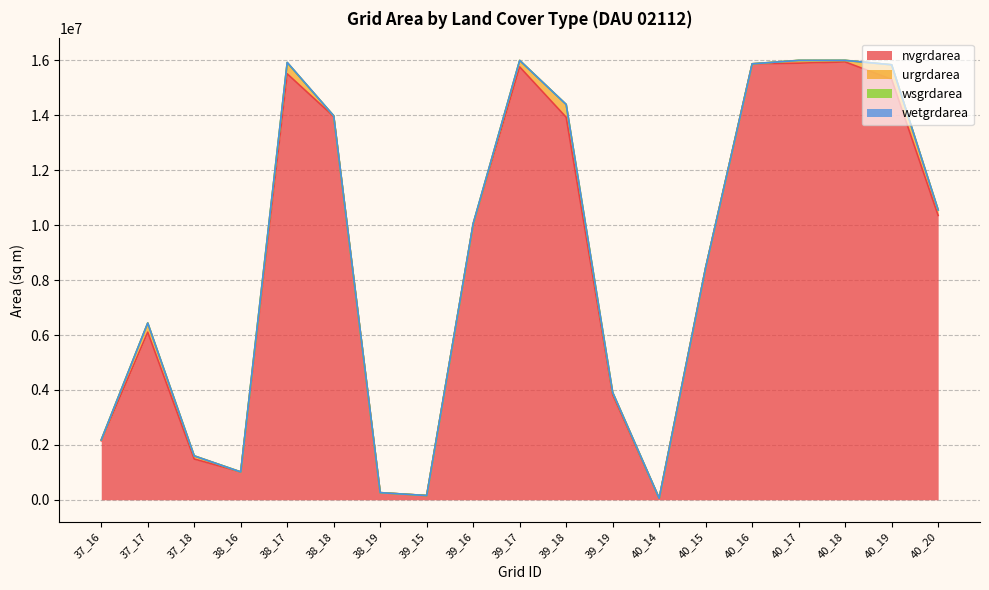

Reading left to right, transcribe all the data shown in this chart.

nvgrdarea: 37_16=2151000	37_17=6102900	37_18=1484100	38_16=1013400	38_17=15511500	38_18=13957200	38_19=259200	39_15=153000	39_16=10035000	39_17=15762600	39_18=13929300	39_19=3826800	40_14=54000	40_15=8455500	40_16=15876000	40_17=15899400	40_18=15944400	40_19=15310800	40_20=10354500
urgrdarea: 37_16=27900	37_17=333000	37_18=113400	38_16=0	38_17=408600	38_18=23400	38_19=0	39_15=0	39_16=15300	39_17=236700	39_18=464400	39_19=80100	40_14=0	40_15=0	40_16=0	40_17=100800	40_18=56700	40_19=529200	40_20=199800
wsgrdarea: 37_16=0	37_17=0	37_18=0	38_16=0	38_17=0	38_18=0	38_19=0	39_15=0	39_16=0	39_17=0	39_18=0	39_19=0	40_14=0	40_15=0	40_16=0	40_17=0	40_18=0	40_19=0	40_20=0
wetgrdarea: 37_16=0	37_17=0	37_18=0	38_16=0	38_17=6300	38_18=0	38_19=0	39_15=0	39_16=9900	39_17=0	39_18=0	39_19=0	40_14=0	40_15=0	40_16=0	40_17=0	40_18=0	40_19=0	40_20=0